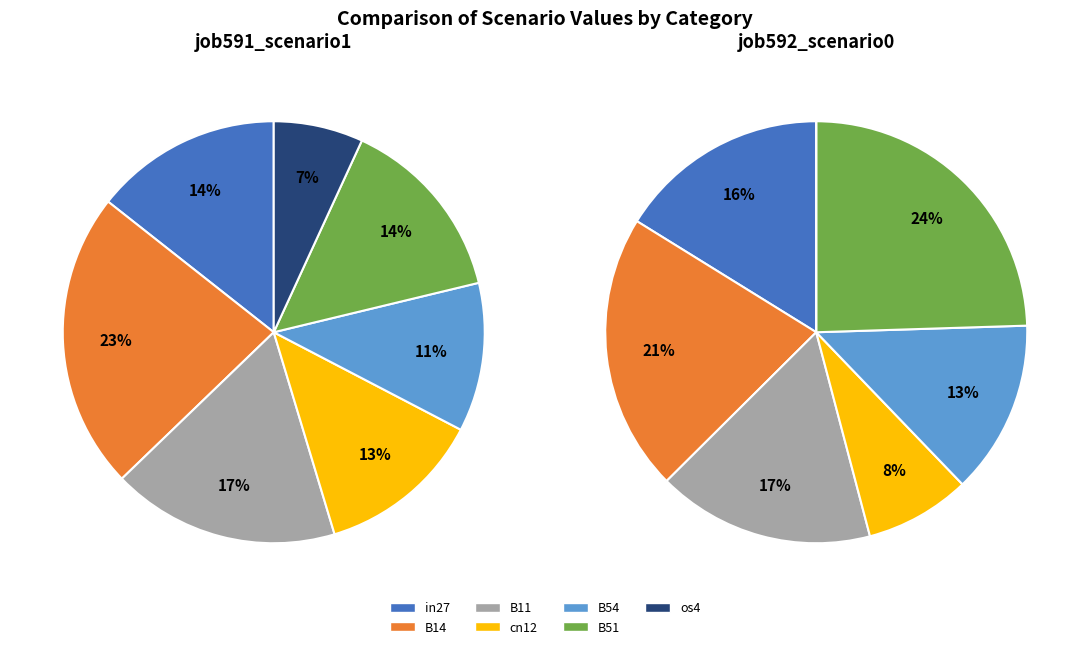

What is the spread (max minus min) of values at cn12?

0.3